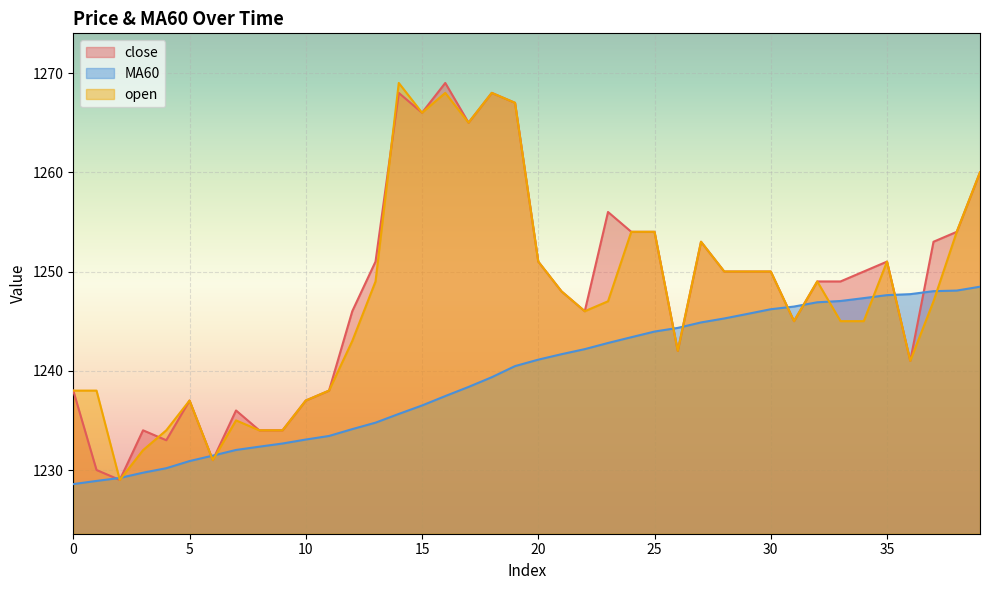

The value of close at 10 is 541.9. True or false?

False